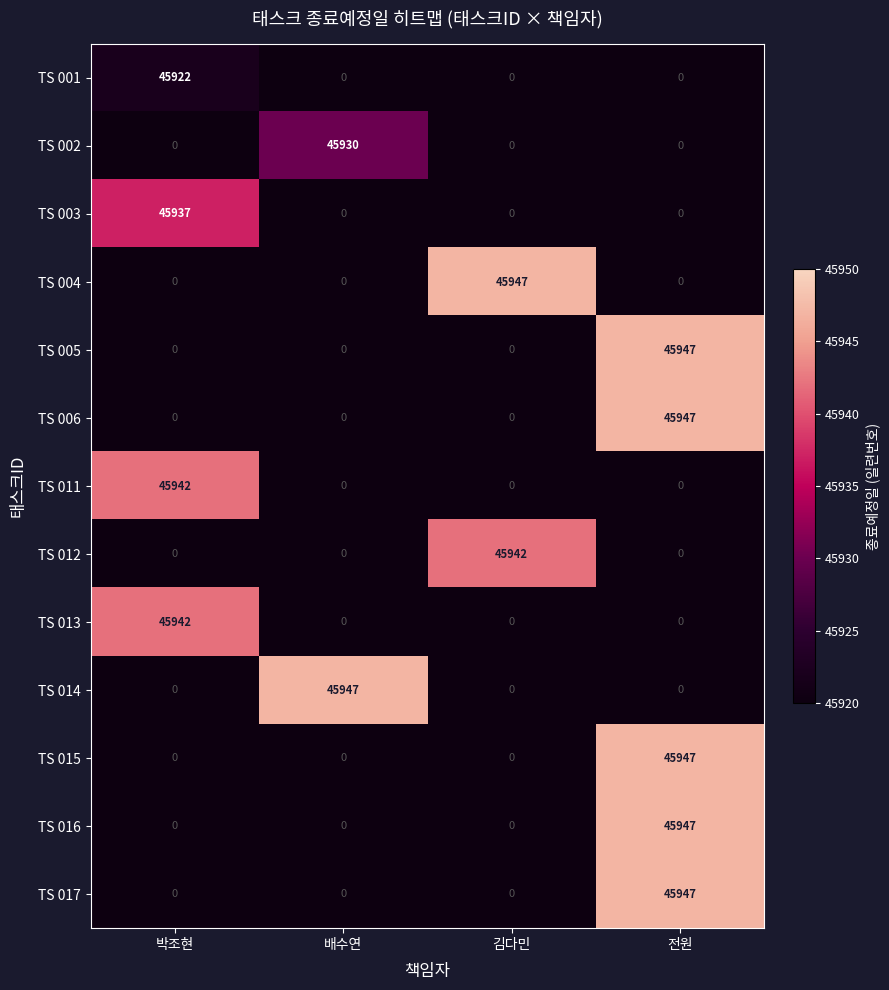

What is the greatest value displayed?

45947